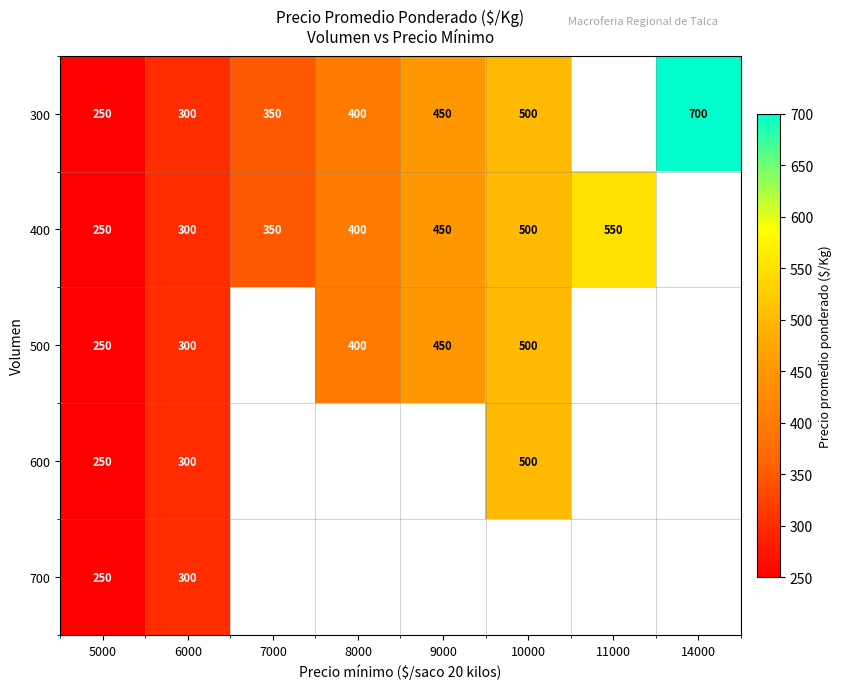

The value of 400 at 9000 is 106.3. True or false?

False